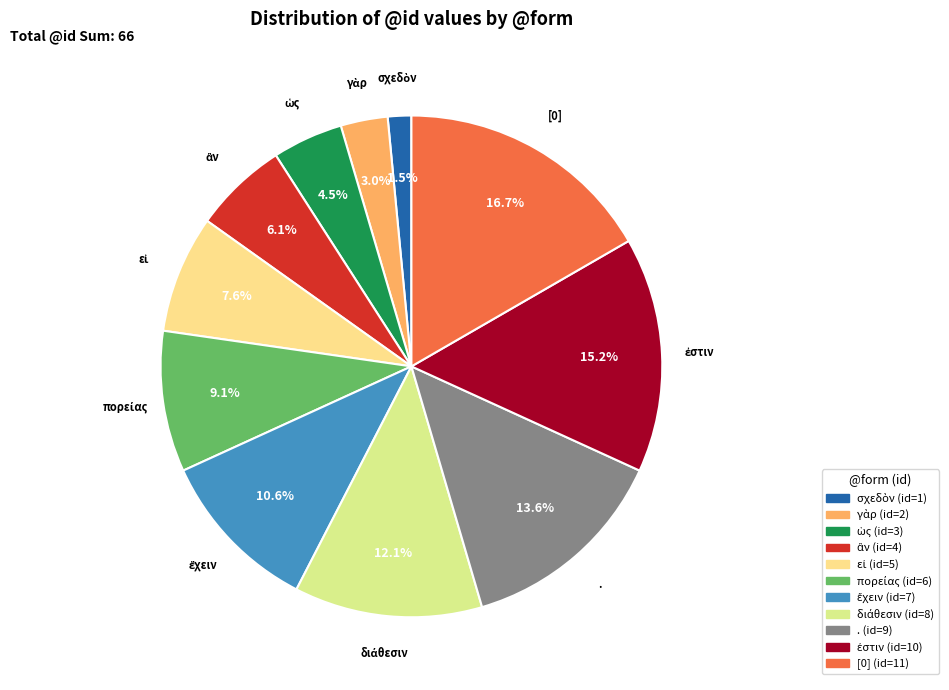

Which slice is the largest?

[0]